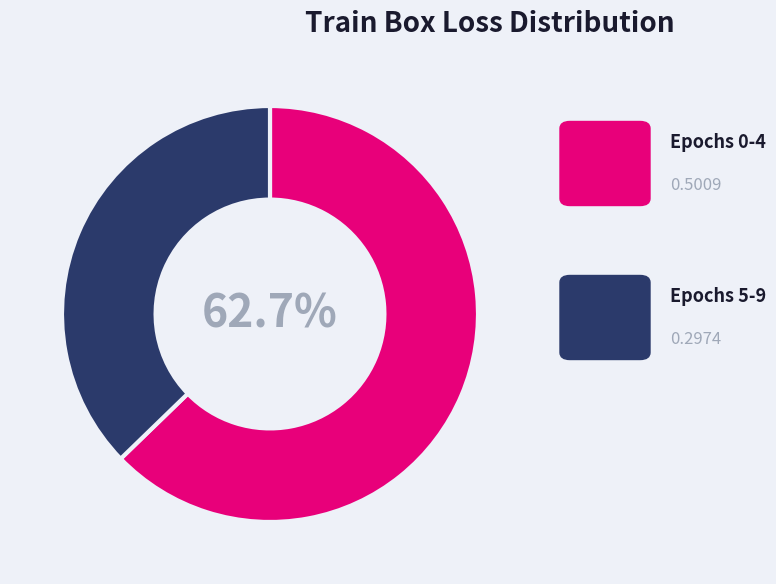

Is there any slice that represents more than half of the pie?

Yes